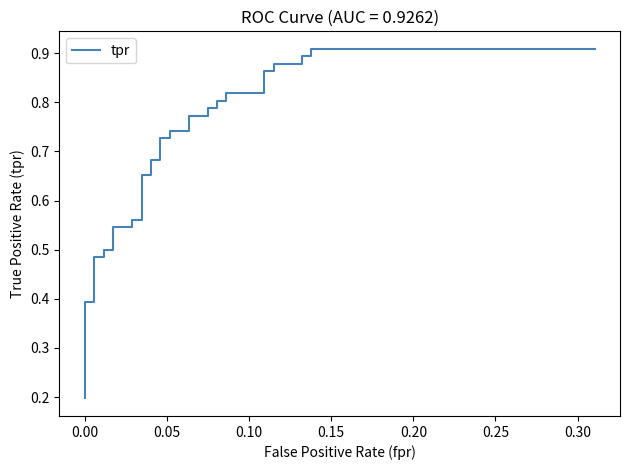

True or false: the data has more than 1 interior local peaks.

False